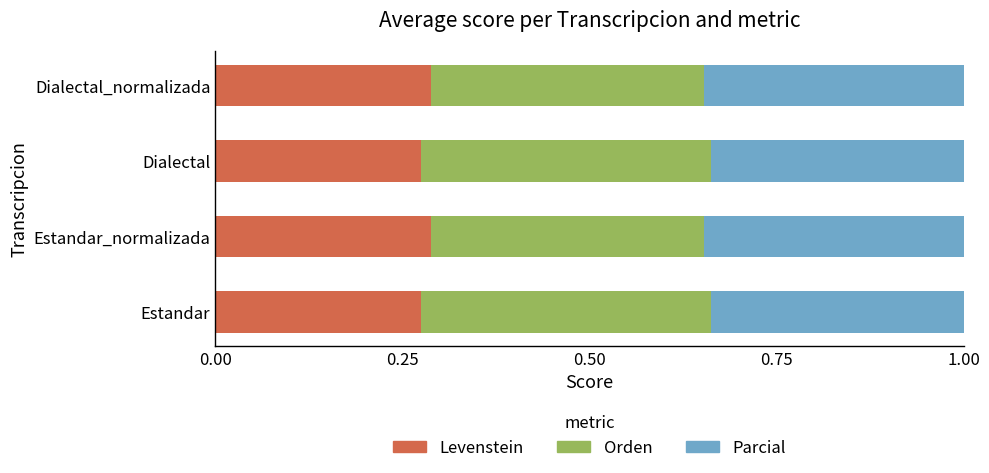

The value of Levenstein at Estandar_normalizada is 0.1. True or false?

False